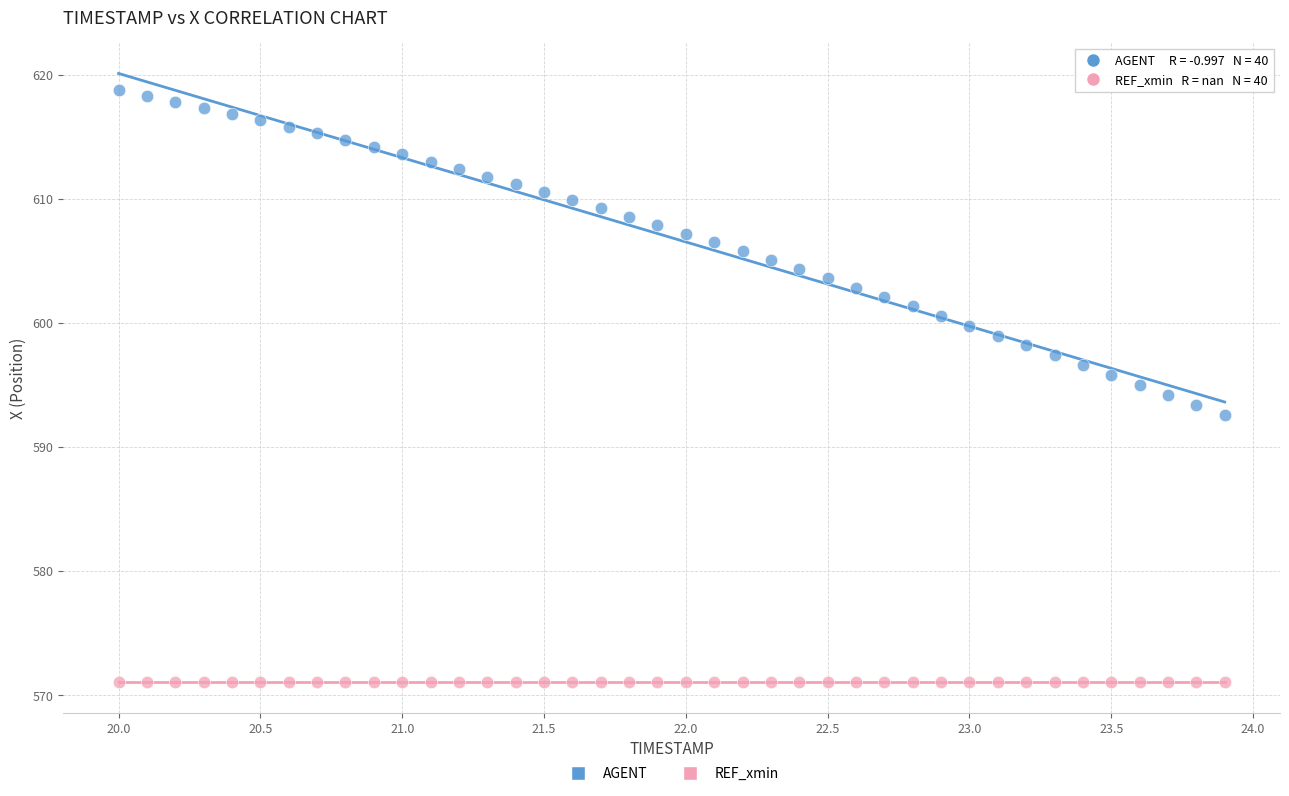

Which series reaches the minimum Y coordinate?

REF_xmin